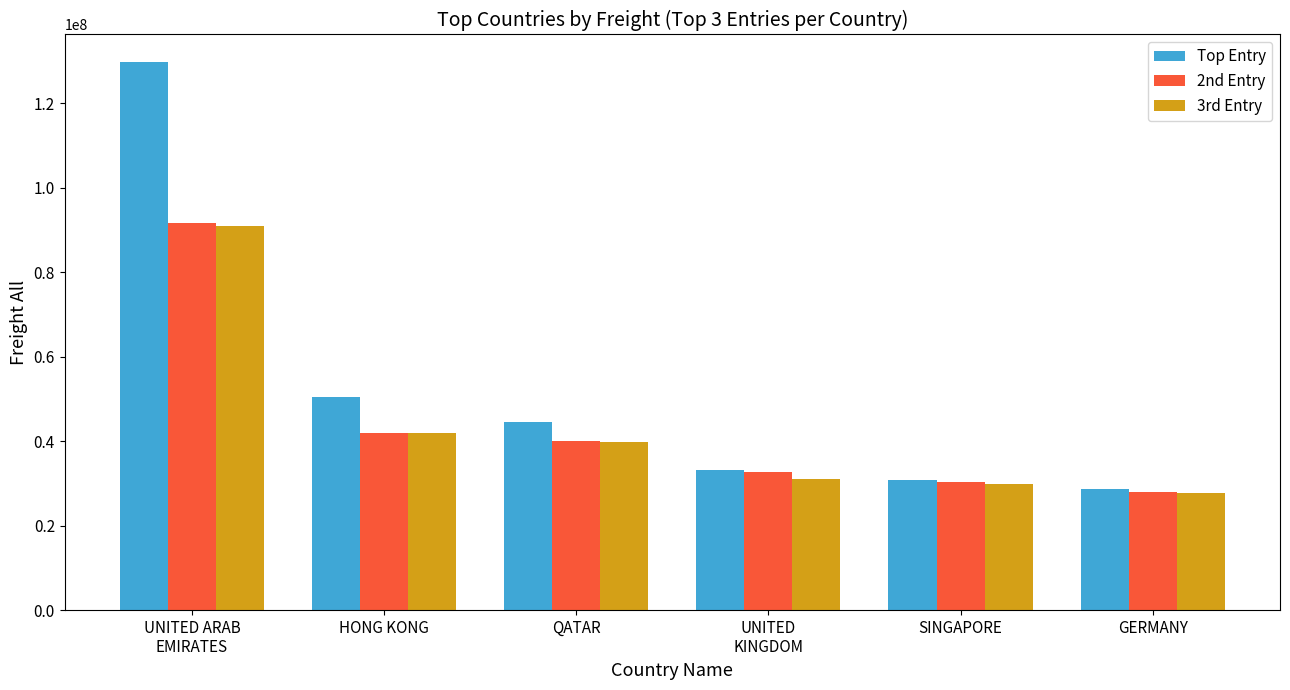

Does the chart contain any negative values?

No